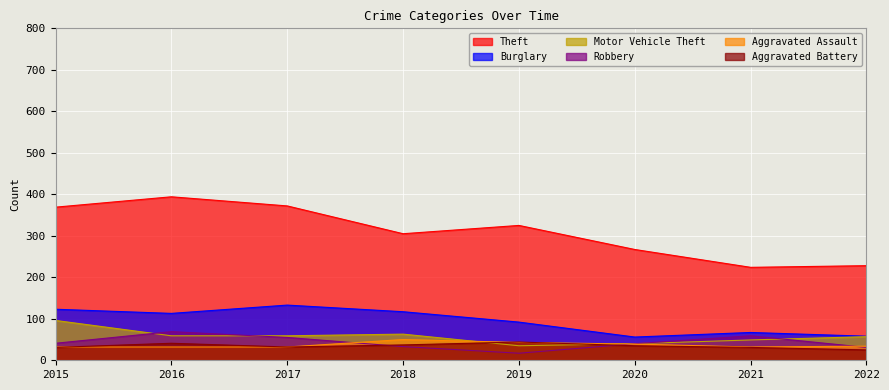

Where is the first local minimum for Aggravated Assault?

2021